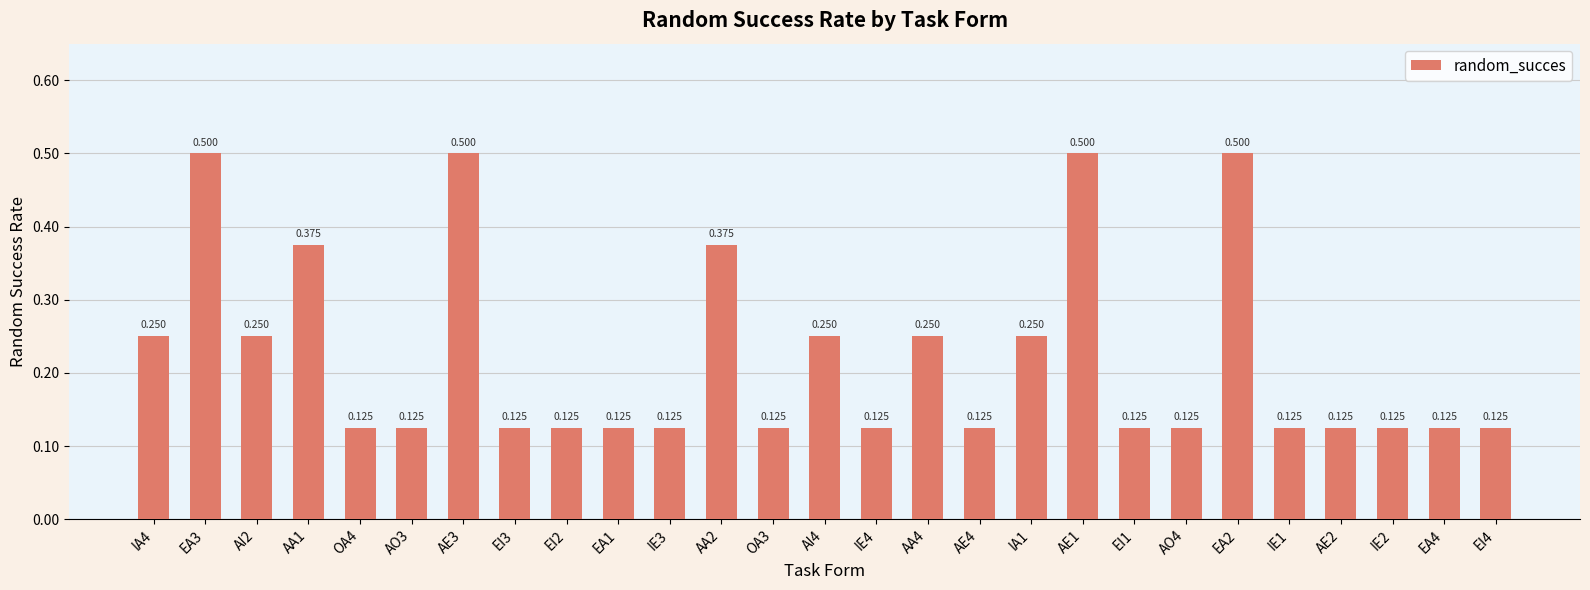

What is the label of the 23rd bar from the right?

OA4